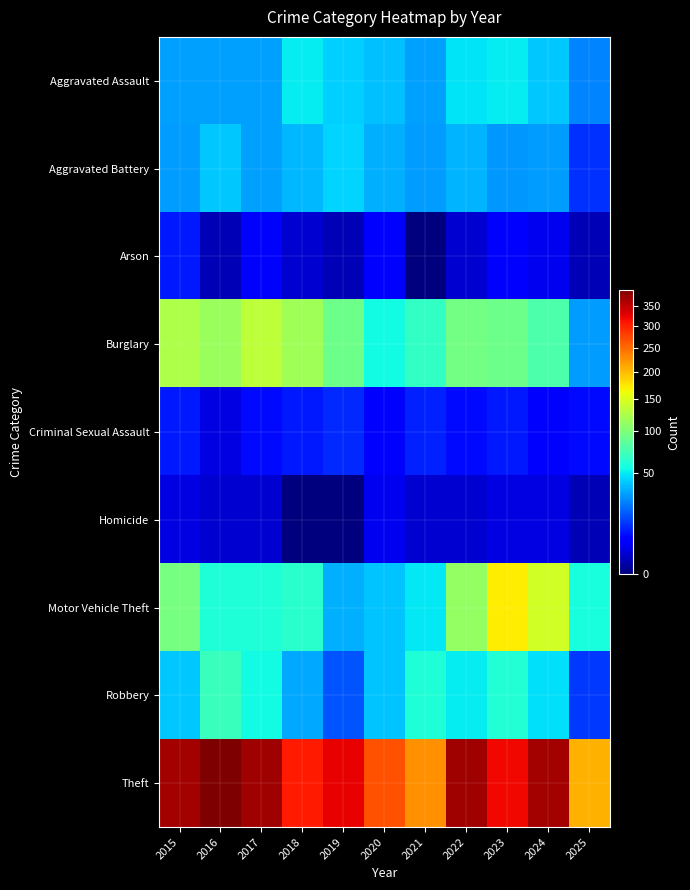

Which series has the largest total across all categories?

Theft